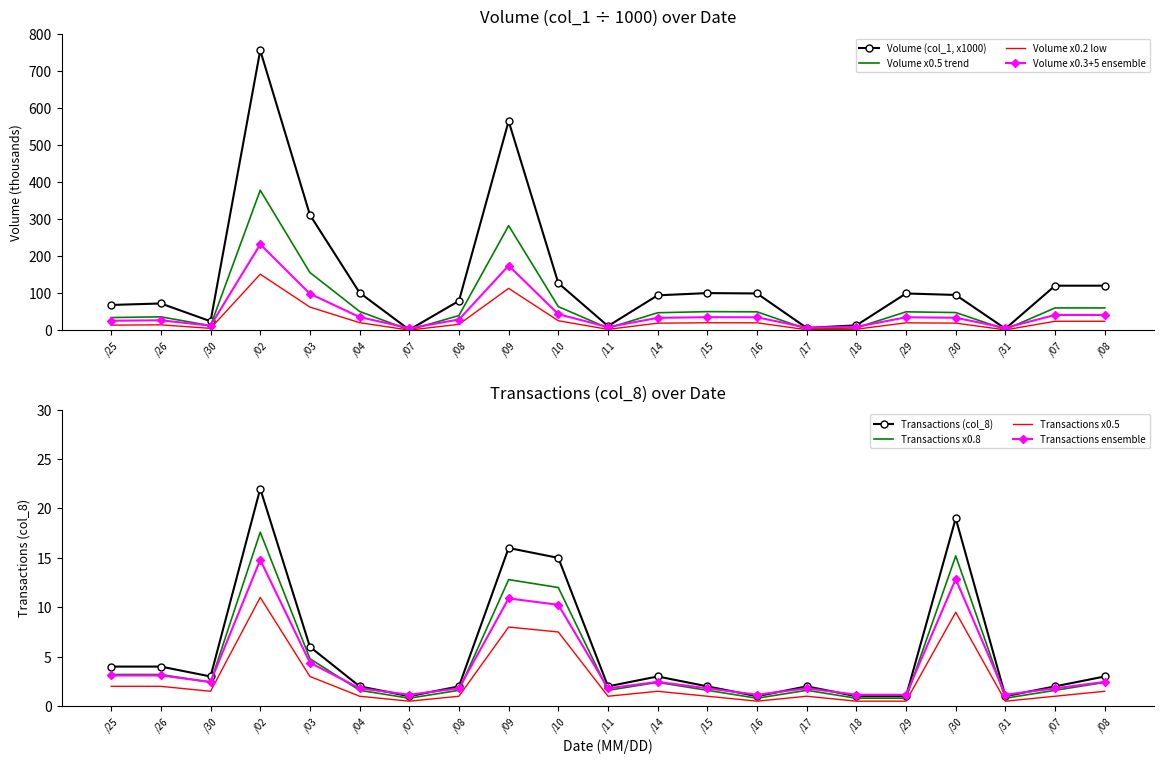

True or false: Volume (col_1, x1000) and Transactions (col_8) intersect in this chart.

False